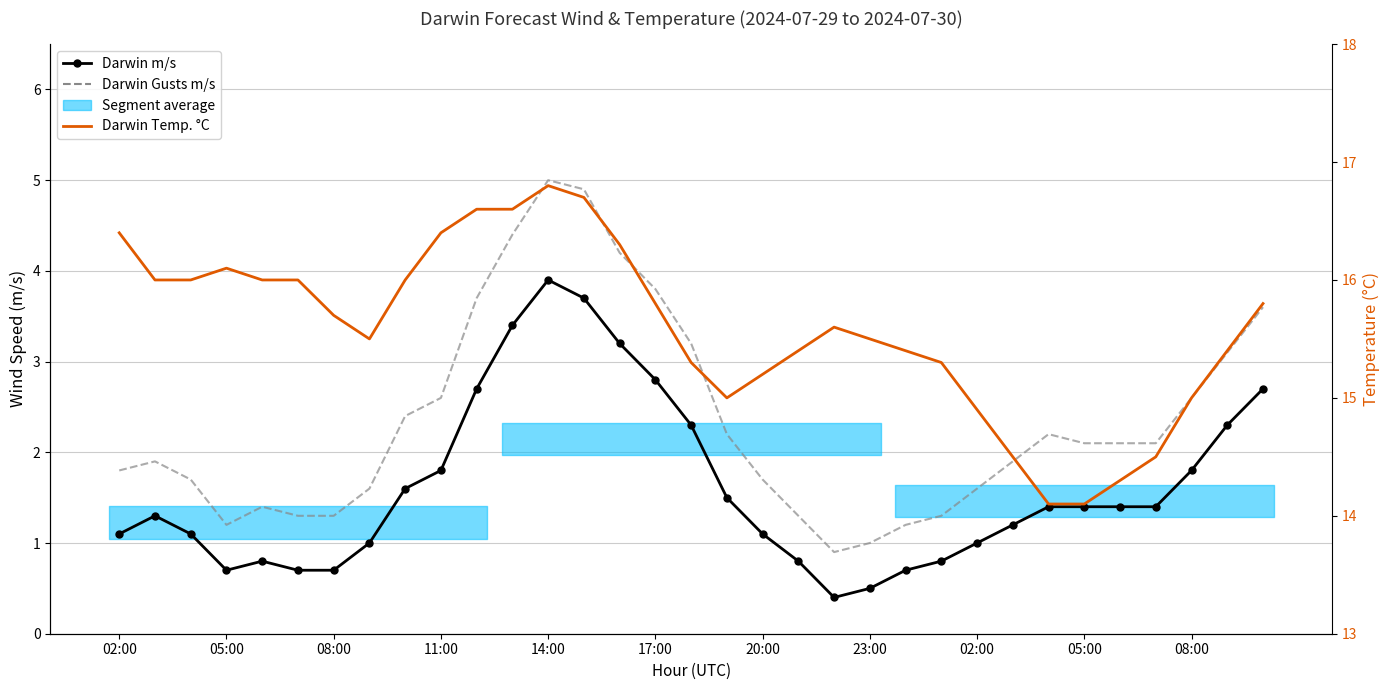

True or false: Darwin Temp. deg C has a value of 21.8 at 17.

False